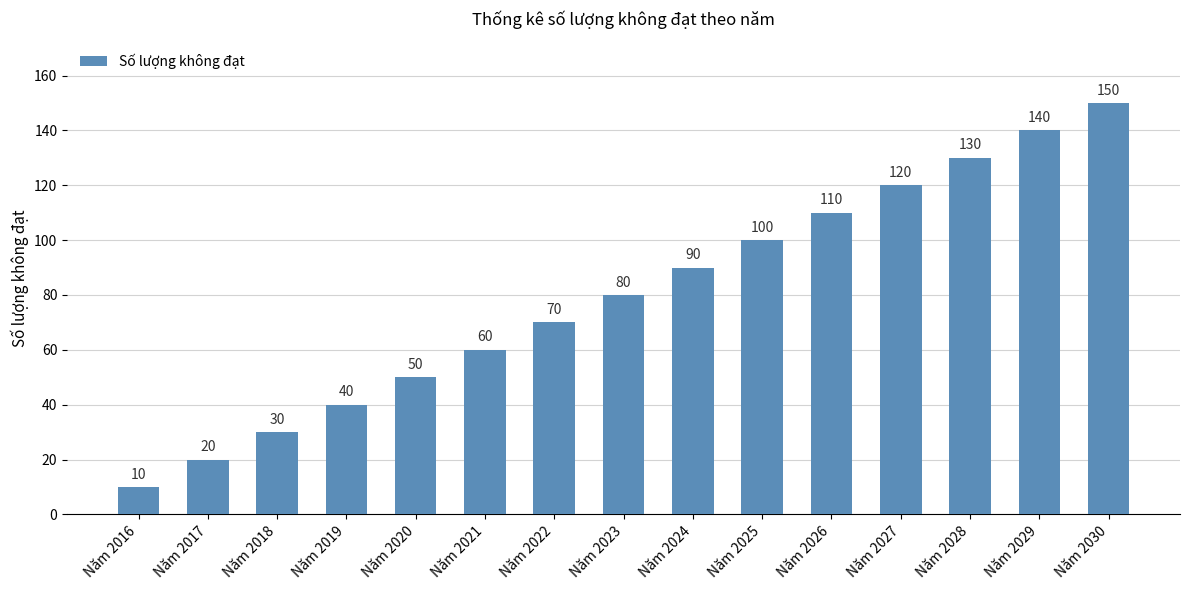

Reading right to left, what are all the values shown in this chart?

150	140	130	120	110	100	90	80	70	60	50	40	30	20	10